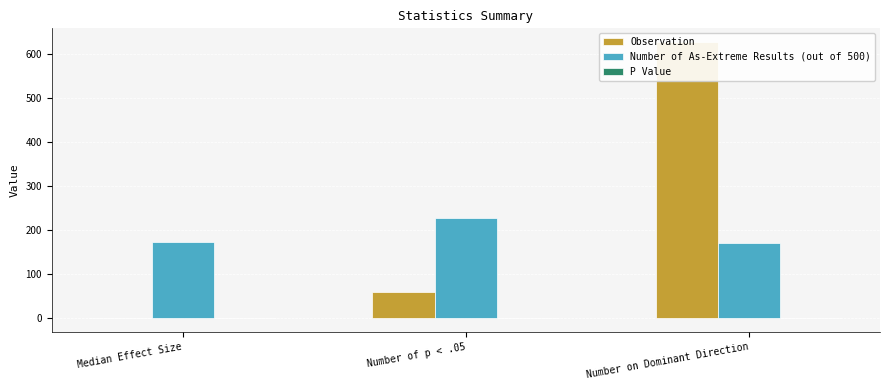

The value of Observation at Median Effect Size is -0.2. True or false?

False